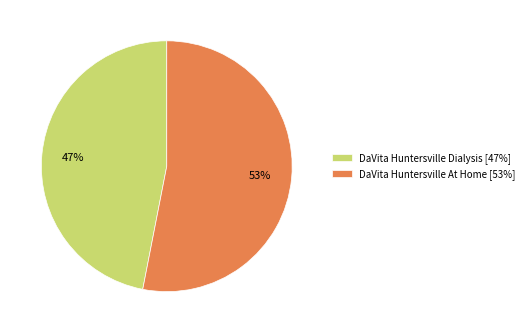

Which slice represents more than half of the pie?

DaVita Huntersville At Home